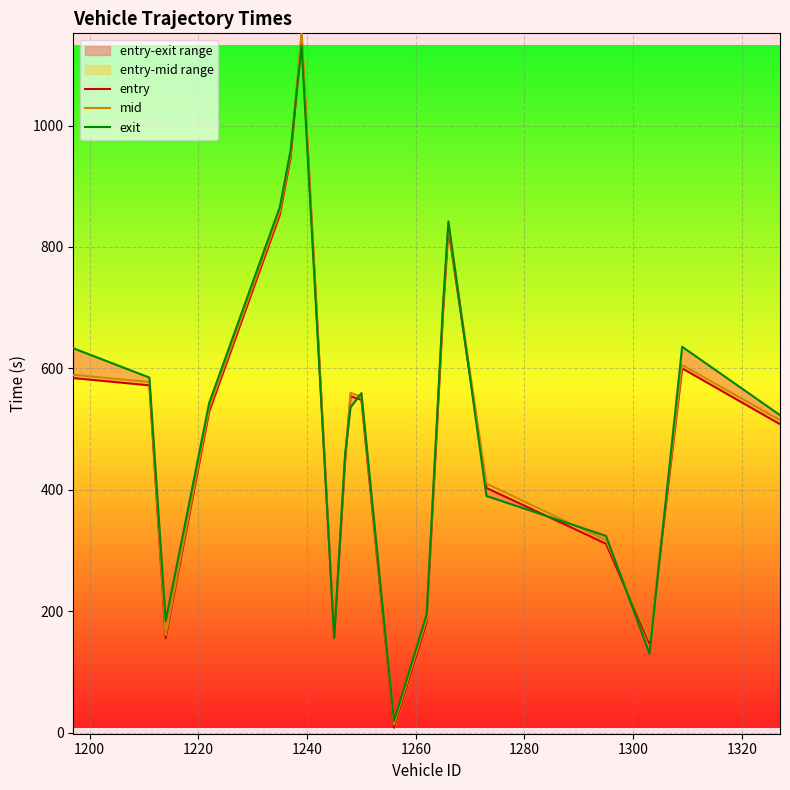

How many values in the mid series exceed 553?

10